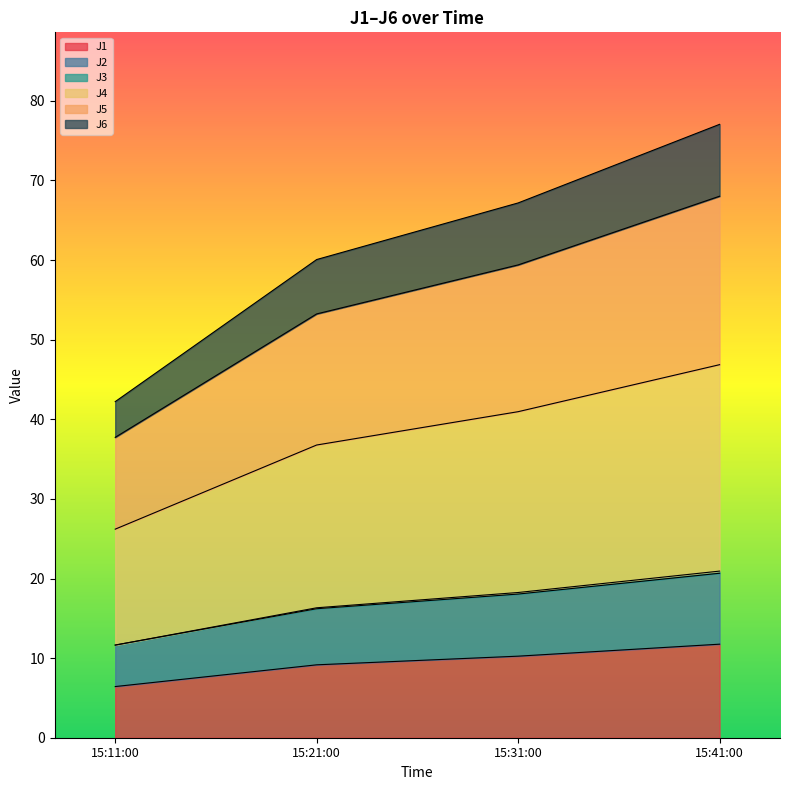

What is the maximum value shown in the chart?

77.0